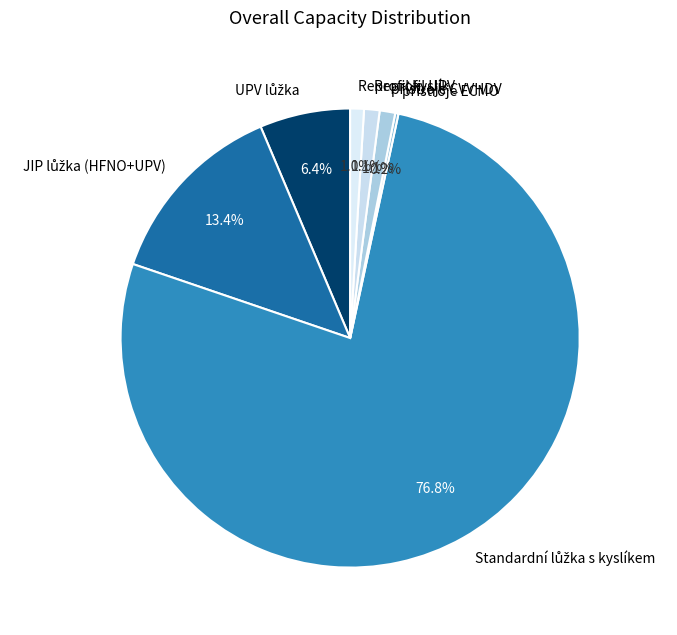

Is Reprofil UPV the majority of the pie?

No